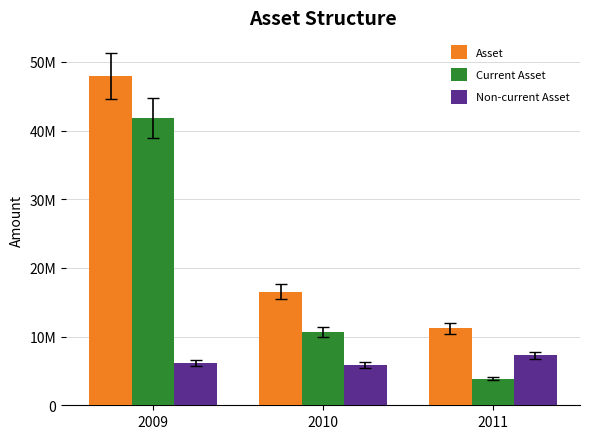

Reading left to right, transcribe all the data shown in this chart.

Asset: 47975221	16565953	11184905
Current Asset: 41786984	10679838	3887756
Non-current Asset: 6188238	5886115	7297149